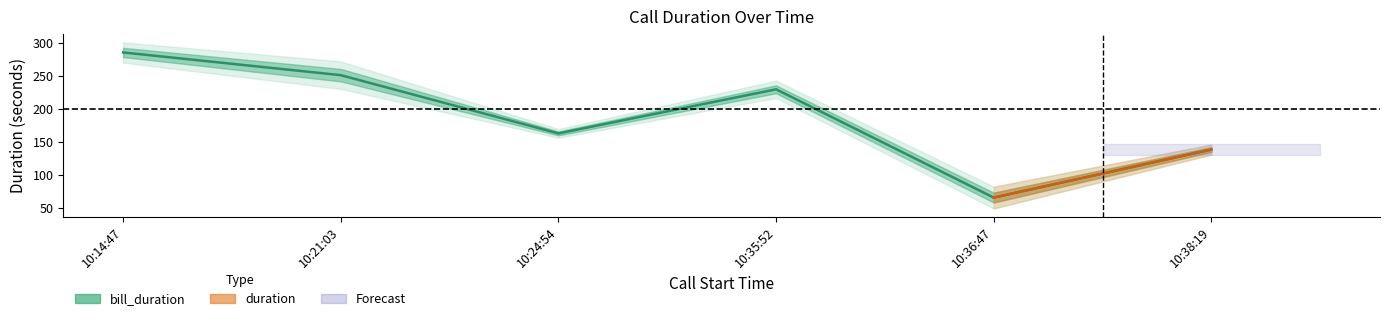

Where does the data first go above 230?

10:14:47